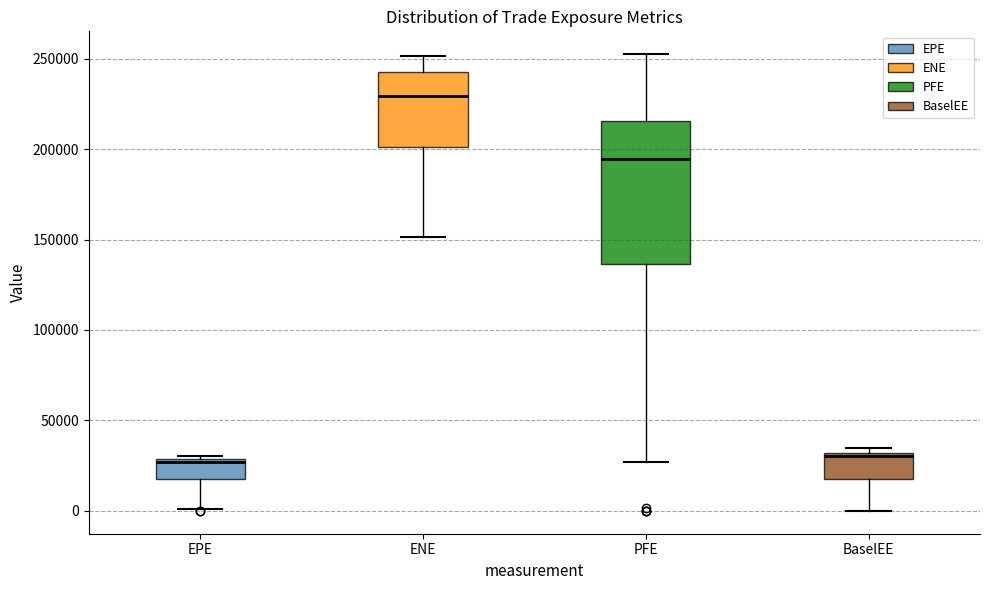

Reading left to right, read every box against the y-axis: the position of its median line, the range the box covers, and the ends of its whiskers. The values are not printed on the chart, so give them approximately, as read against the axis.

EPE: median 25000, box 15000 to 30000, whiskers 0 to 30000 (just above the box's upper edge)
ENE: median 230000, box 200000 to 245000, whiskers 150000 to 250000
PFE: median 195000, box 135000 to 215000, whiskers 25000 to 250000
BaselEE: median 30000 (just below the box's upper edge), box 20000 to 30000, whiskers 0 to 35000